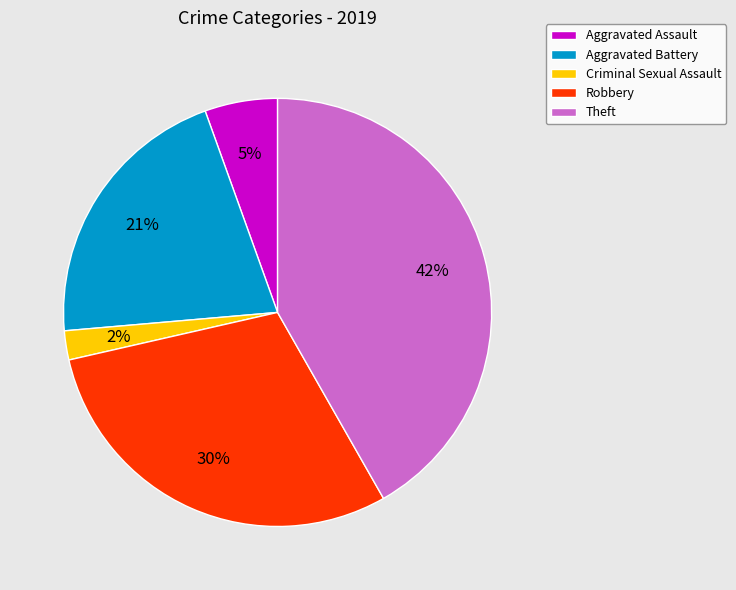

To the nearest percent, what is the difference between the largest and smallest slice percentages?

40%